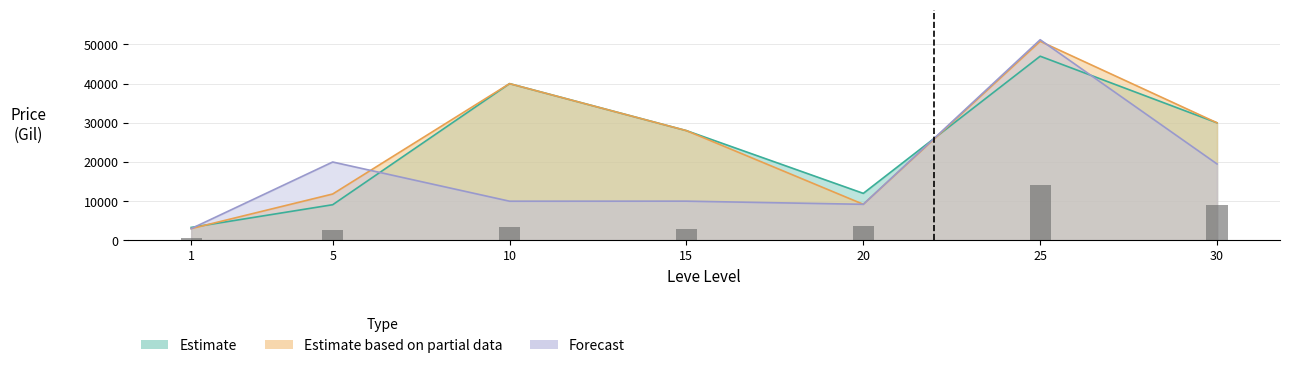

What is the sum of the currentAveragePrice values at 15 and 25?

75003.7